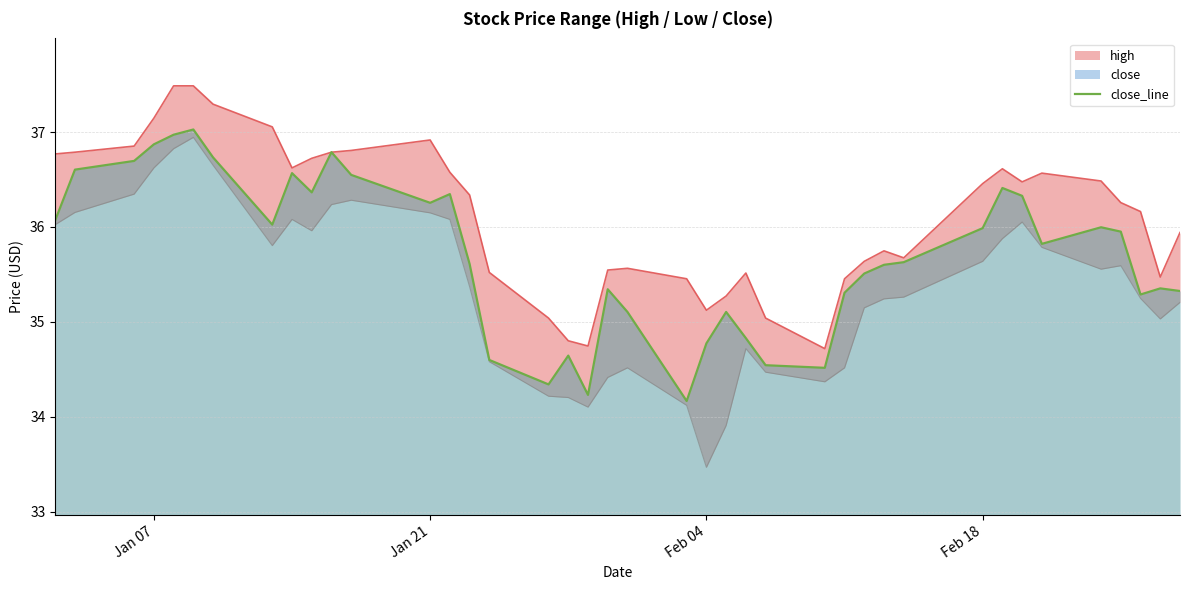

Is it true that close_line equals 17.9 at Jan 21?

False